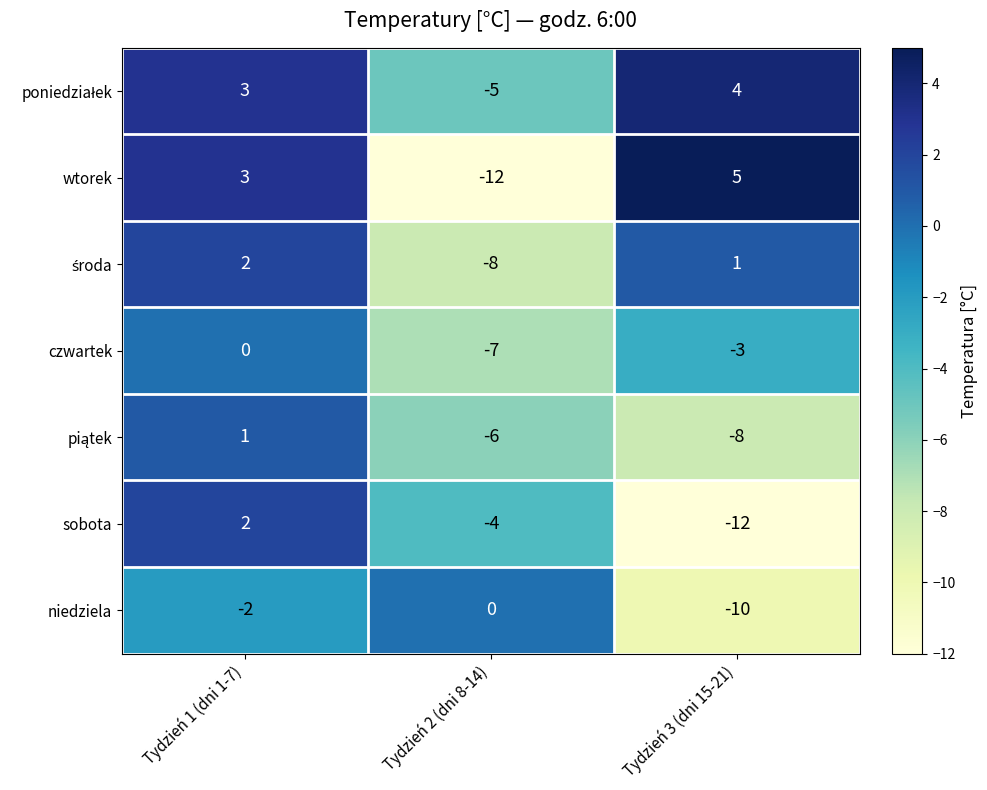

What is the smallest value displayed?

-12